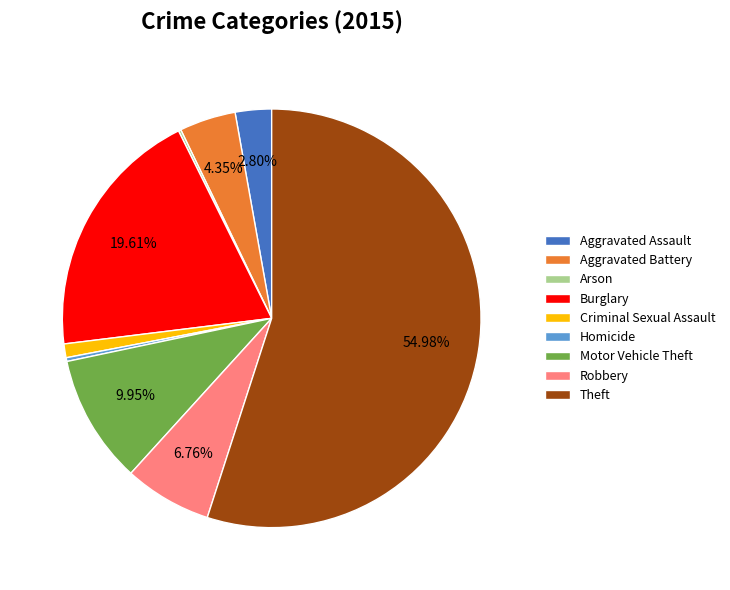

Approximately how many times larger is the value at Burglary compared to Homicide?

67.7